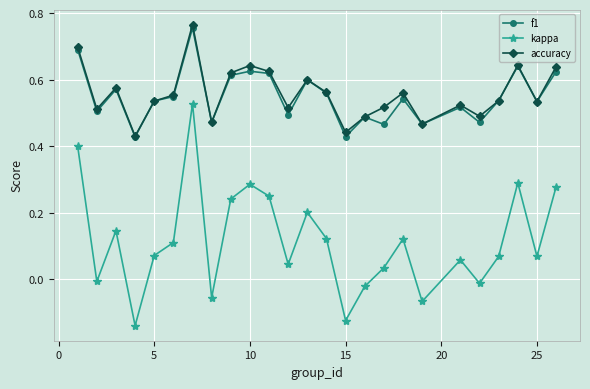

Which series has the widest spread of values?

kappa